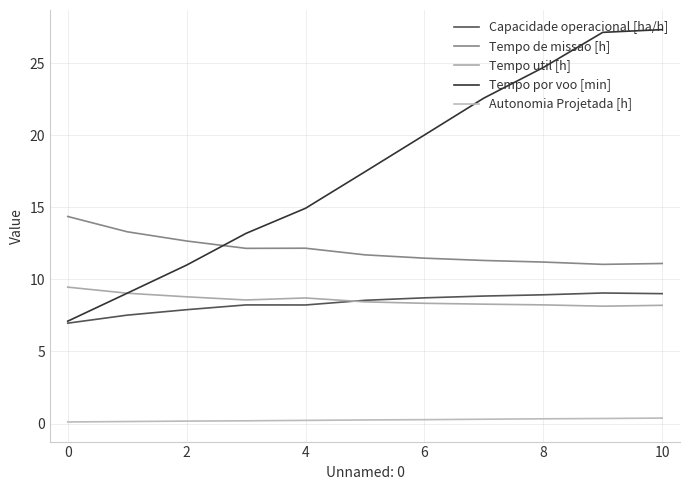

Is this an area chart (filled region under the line)?

No